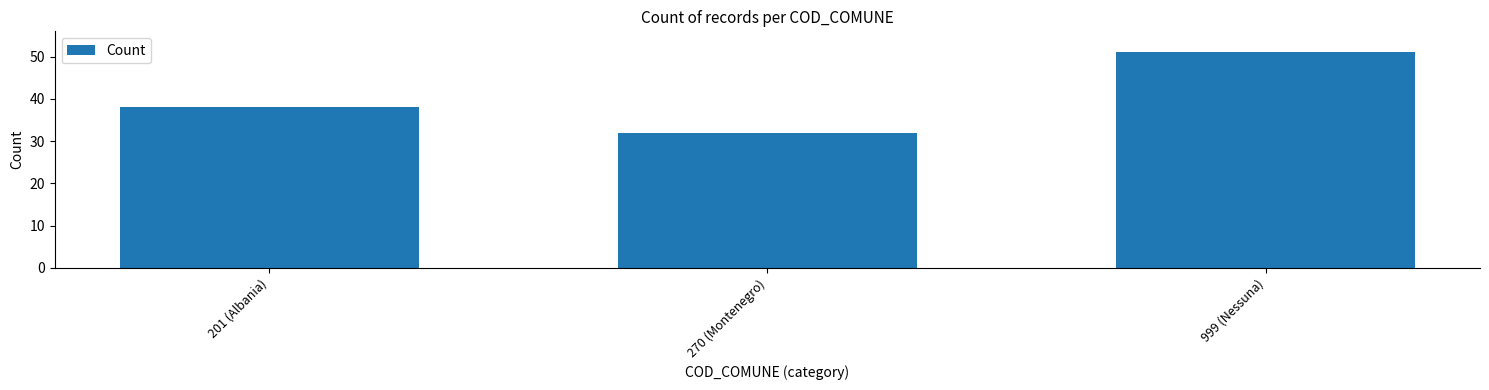

Reading left to right, extract all data points from this chart.

38	32	51